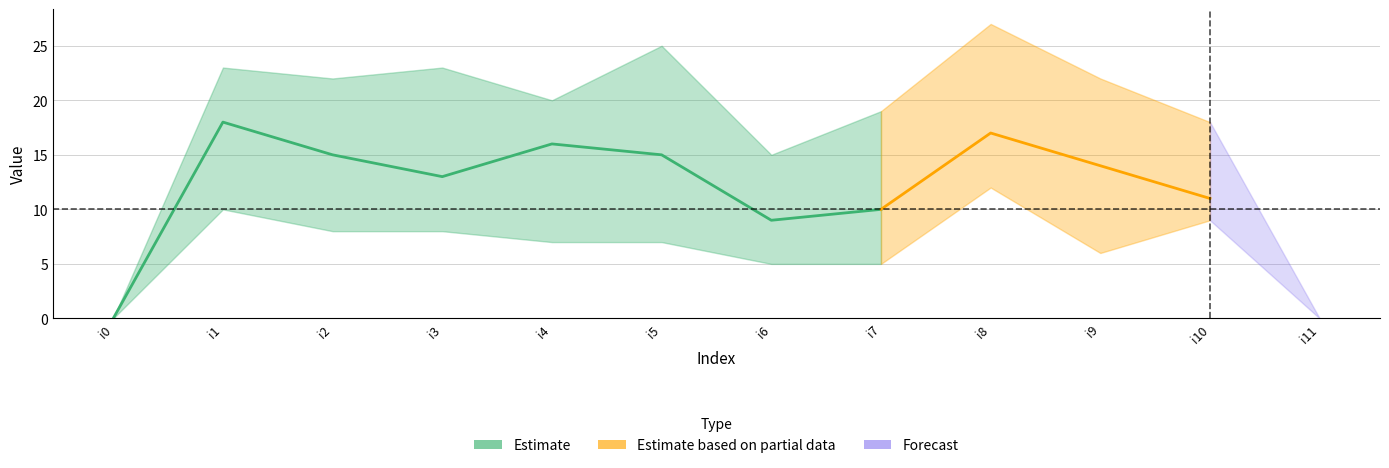

How many interior local valleys does the k3 series have?

2